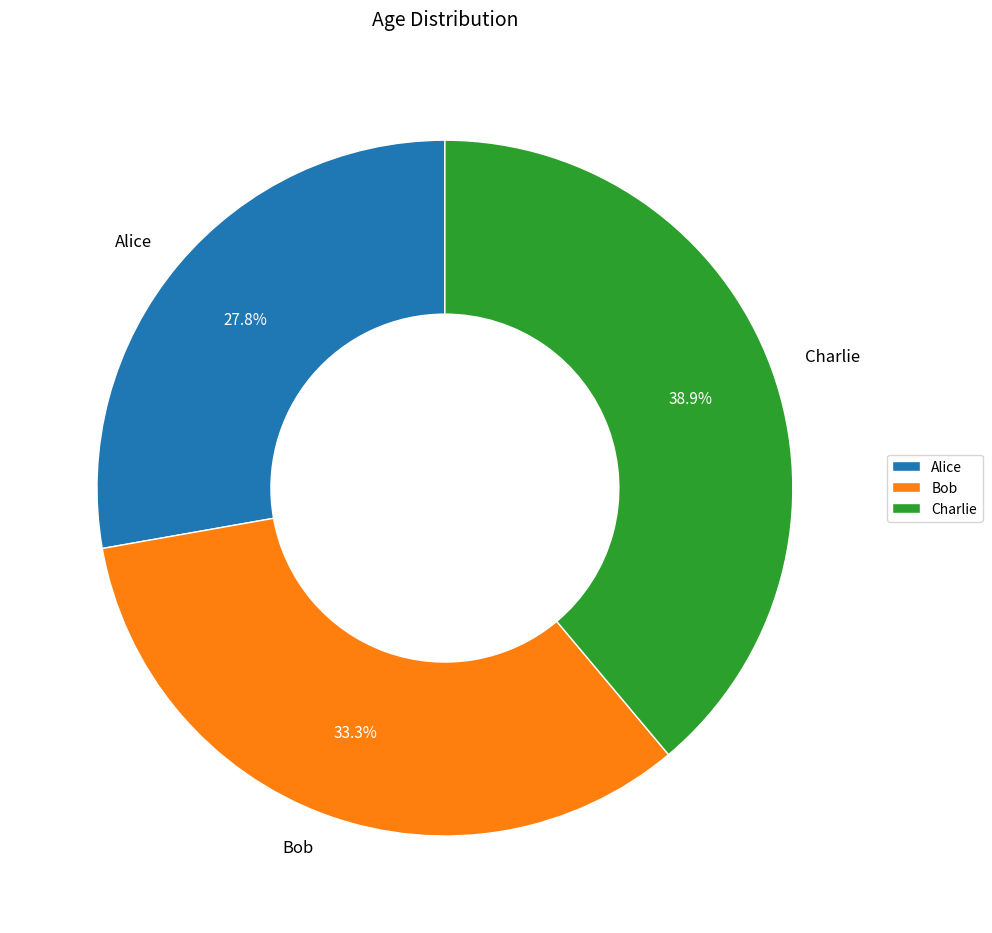

Which slice is the smallest?

Alice